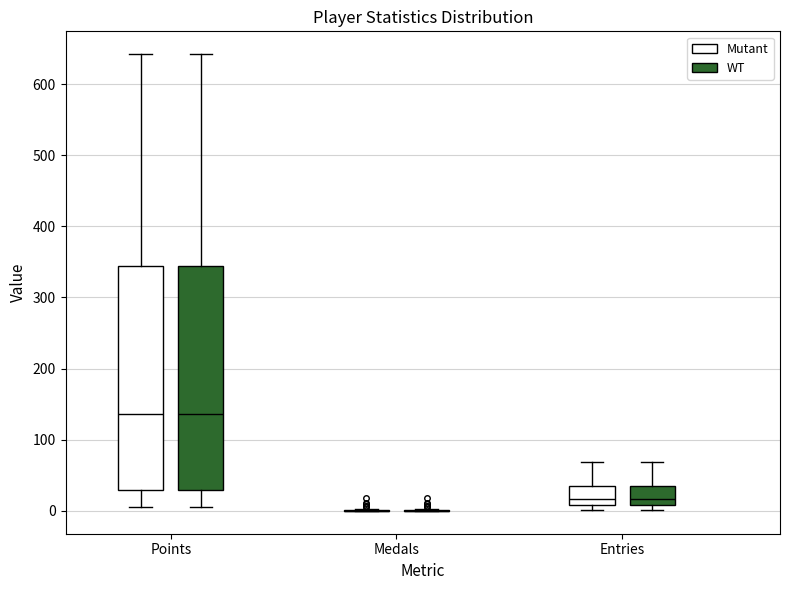

Where is the lower edge of the box for Entries (WT) on the y-axis? The values are not printed on the chart, so give them approximately, as read against the axis.

10